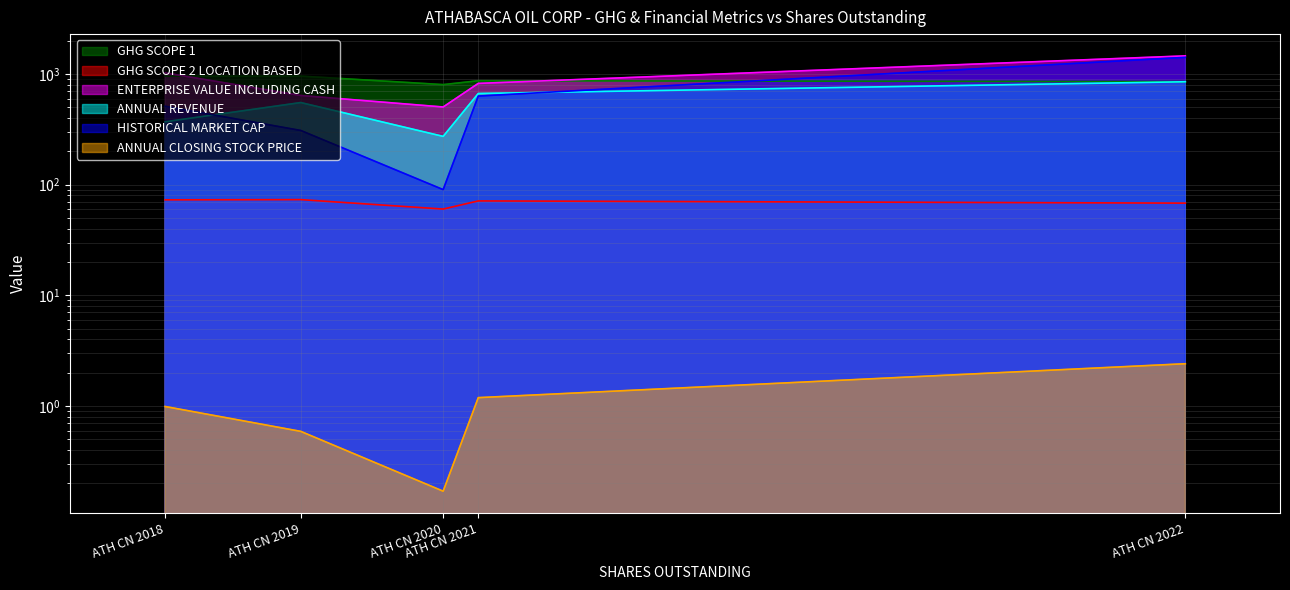

Reading right to left, list all the values displayed in this chart.

GHG SCOPE 1: 852.8	868.9	801.6	956.8	955.2
GHG SCOPE 2 LOCATION BASED: 68.1	71.3	60.2	73.2	72.9
ENTERPRISE VALUE INCLUDING CASH: 1457.6	822.2	503.3	639.3	1023.4
ANNUAL REVENUE: 850.6	666.2	273.1	552.0	369.8
HISTORICAL MARKET CAP: 1413.4	631.7	90.2	308.8	510.7
ANNUAL CLOSING STOCK PRICE: 2.4	1.2	0.2	0.6	1.0